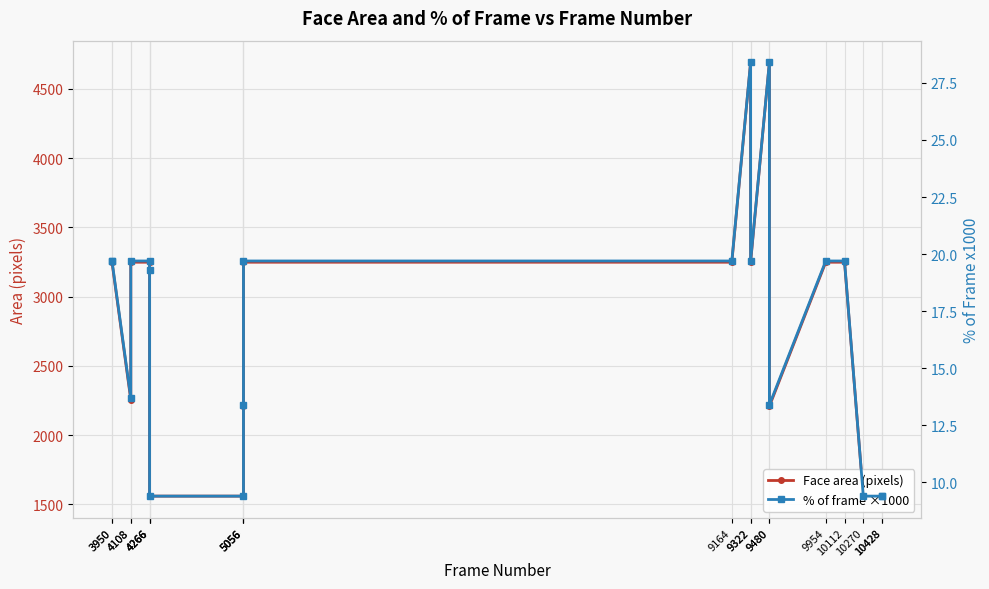

At which label is Face area (pixels) closest to 3126?

4266